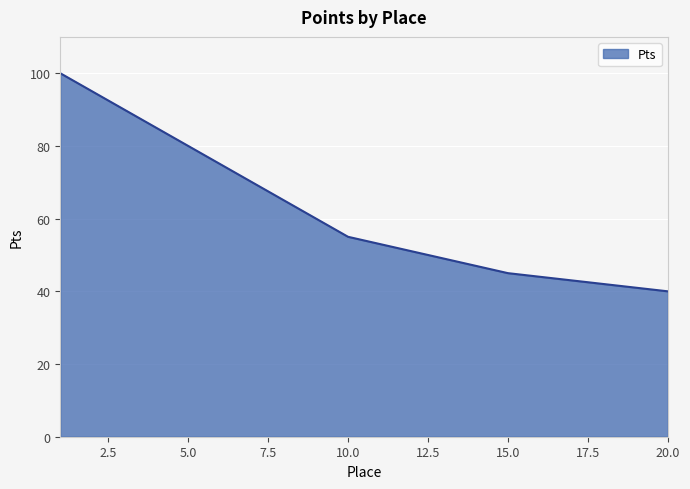

Reading left to right, extract all data points from this chart.

100	95	90	85	80	75	70	65	60	55	53	51	49	47	45	44	43	42	41	40